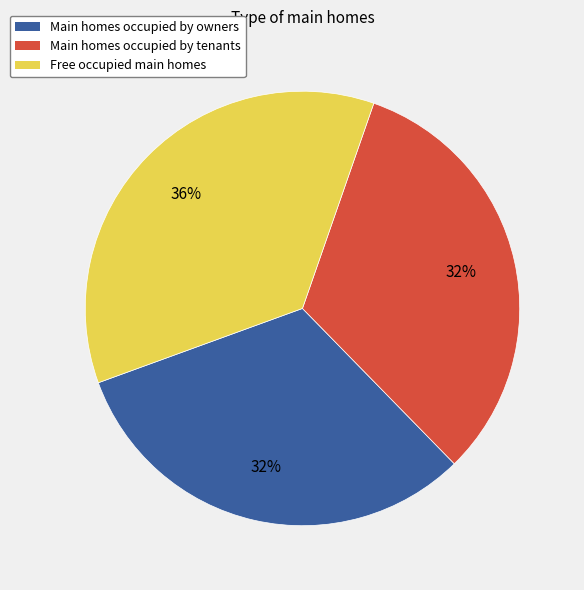

To the nearest percent, what is the difference between the largest and smallest slice percentages?

4%